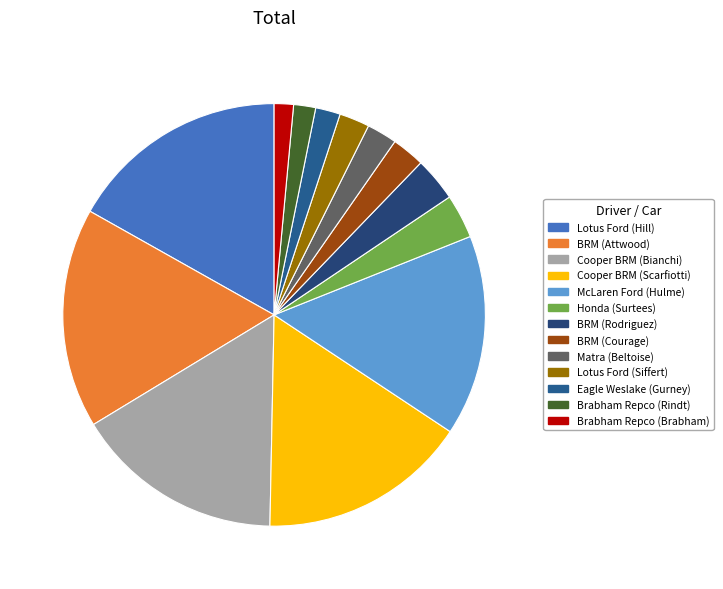

To the nearest percent, what percentage of the pie is BRM (Courage)?

3%